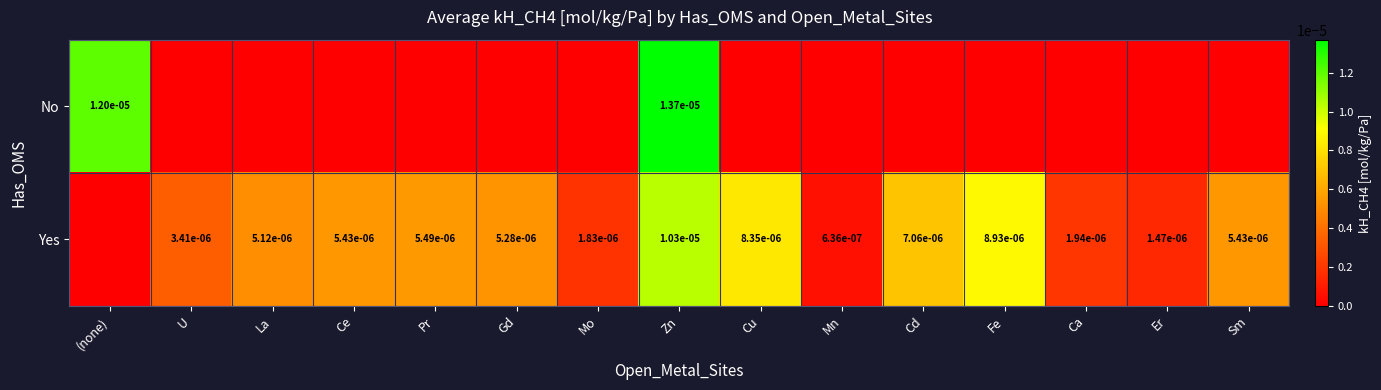

True or false: No has a value of 0.0 at Zn.

True